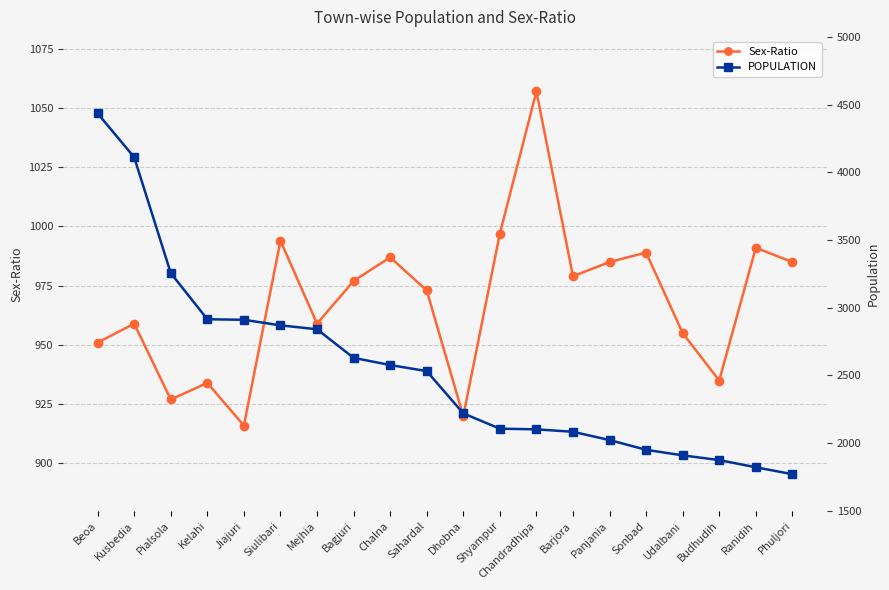

Reading left to right, transcribe all the data shown in this chart.

Sex-Ratio: 951	959	927	934	916	994	959	977	987	973	920	997	1057	979	985	989	955	935	991	985
POPULATION: 4435	4111	3256	2915	2911	2870	2841	2630	2577	2532	2220	2107	2102	2084	2023	1951	1910	1875	1822	1771